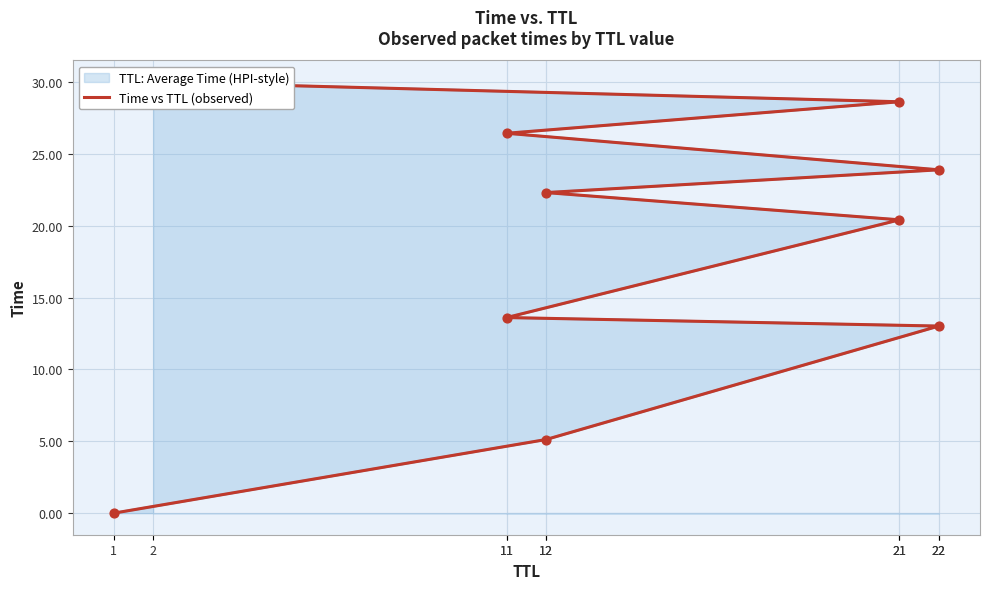

What is the change in value from 22 to 22?

+10.9